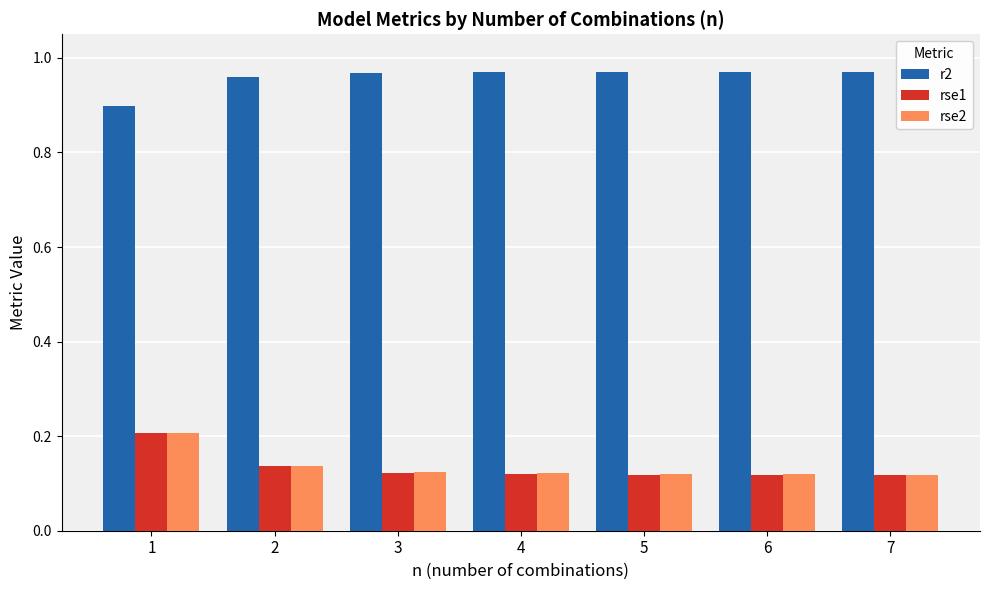

At which category is the sum across all series the highest?

1